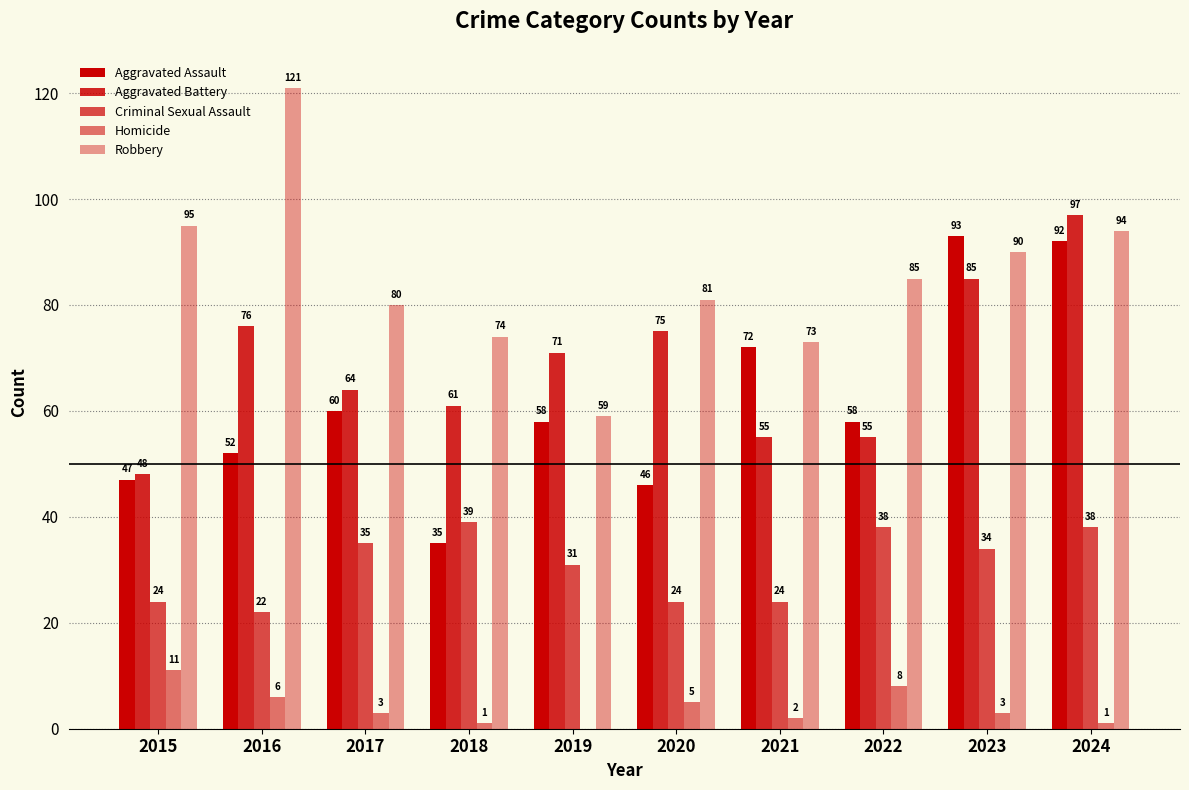

Which has a higher value, 2024 or 2020?

2024